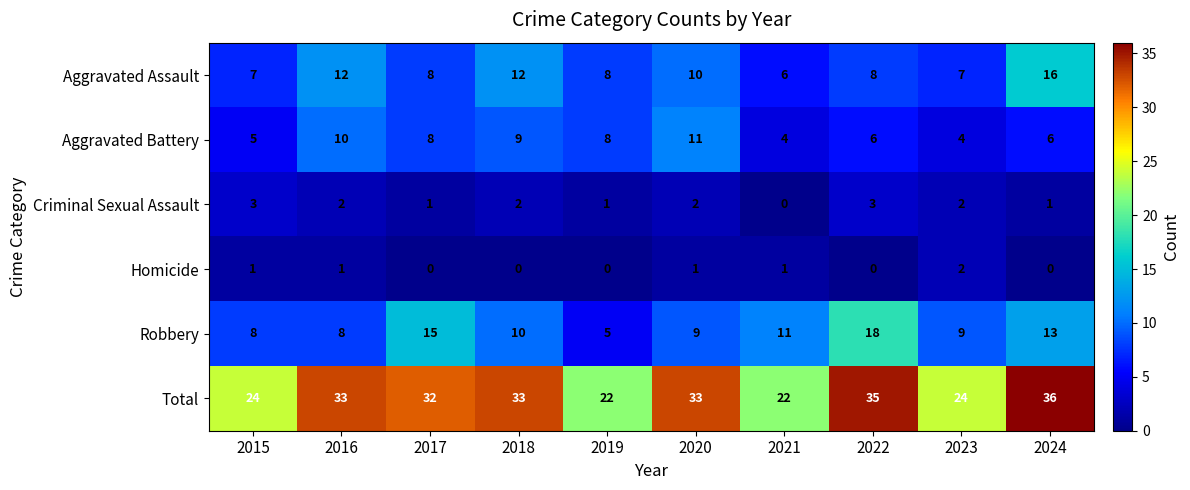

List the series in order of their peak value, lowest first.

Homicide, Criminal Sexual Assault, Aggravated Battery, Aggravated Assault, Robbery, Total